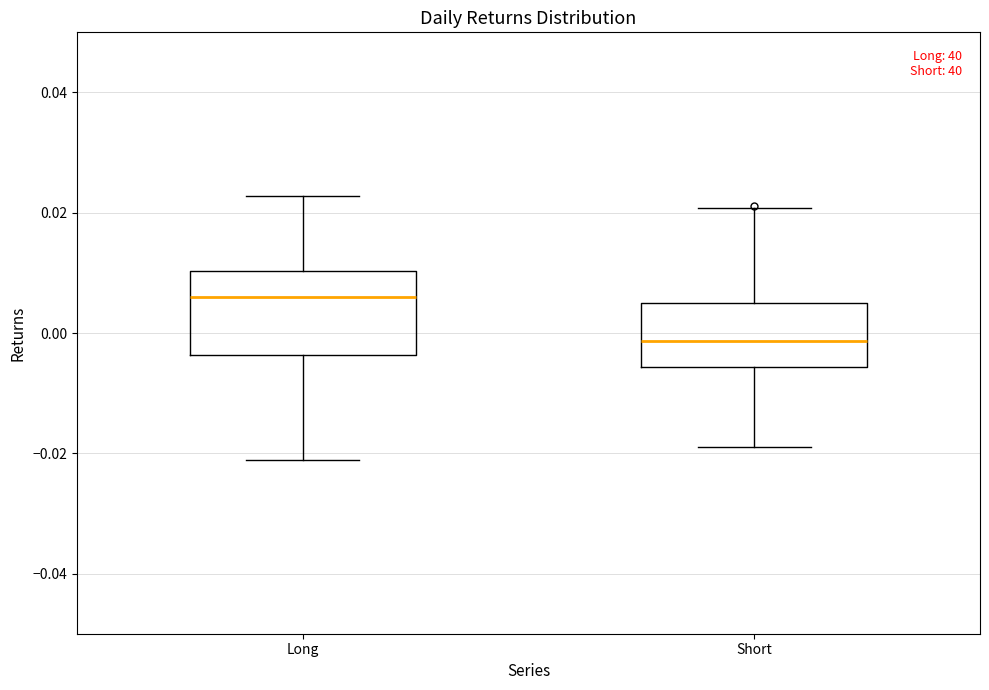

Reading left to right, read every box against the y-axis: the position of its median line, the range the box covers, and the ends of its whiskers. The values are not printed on the chart, so give them approximately, as read against the axis.

Long: median 0.006, box -0.004 to 0.010, whiskers -0.022 to 0.022
Short: median -0.002, box -0.006 to 0.004, whiskers -0.018 to 0.020